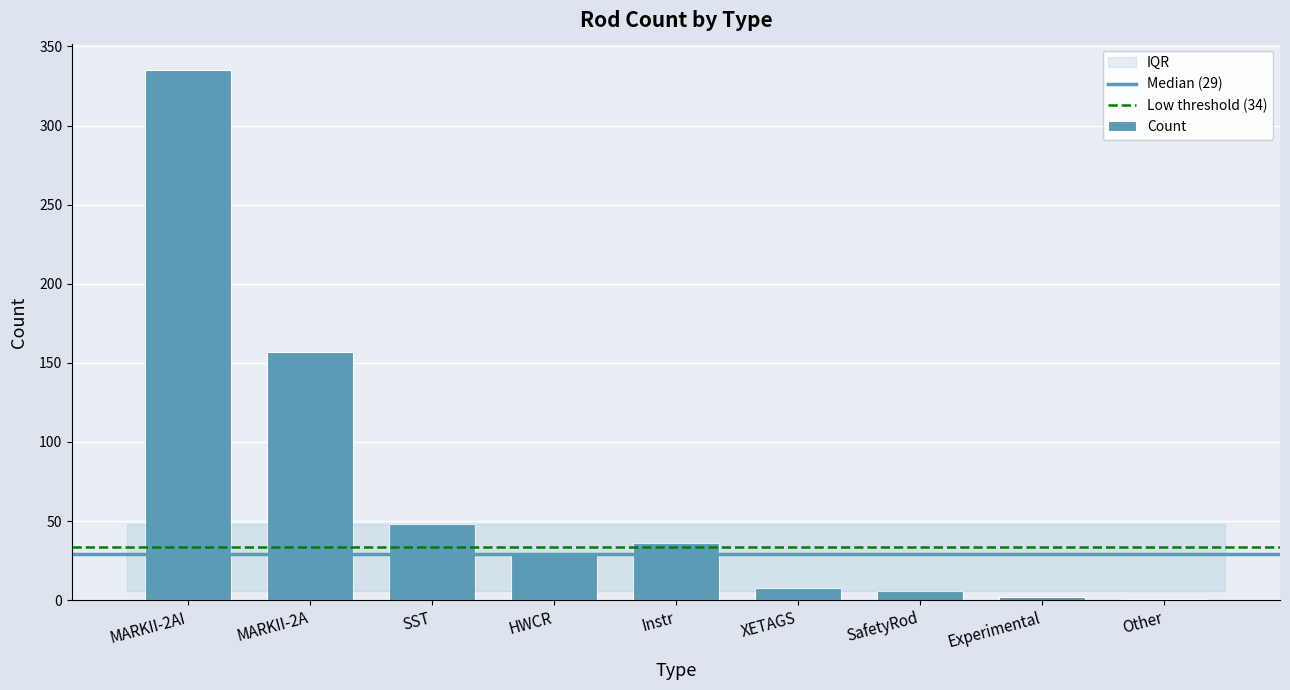

At which label is the value closest to 168?

MARKII-2A